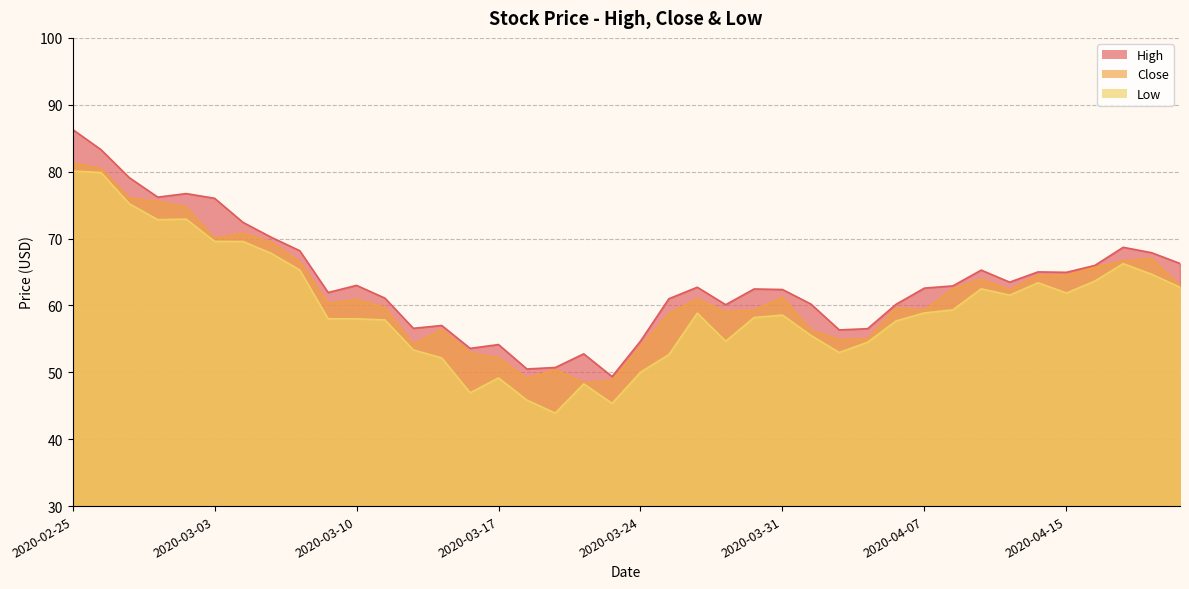

The value of Low at 2020-03-23 is 11.4. True or false?

False